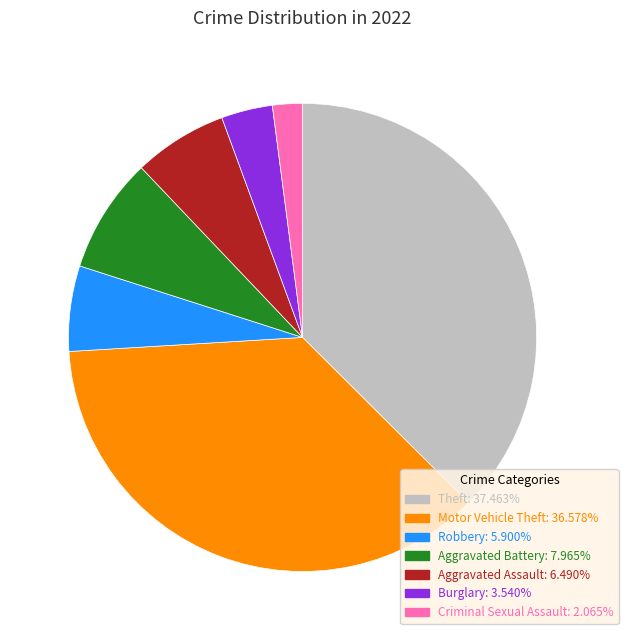

Does any single category account for the majority?

No